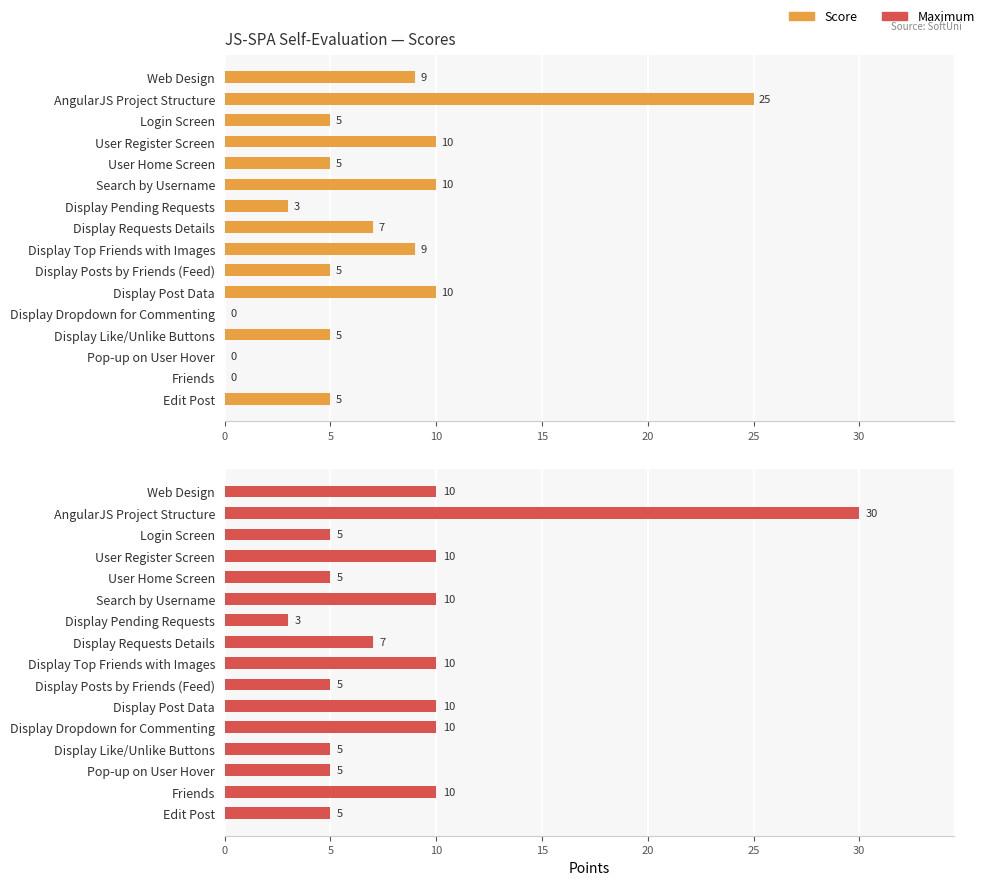

What is the lowest value of the Maximum series?

3